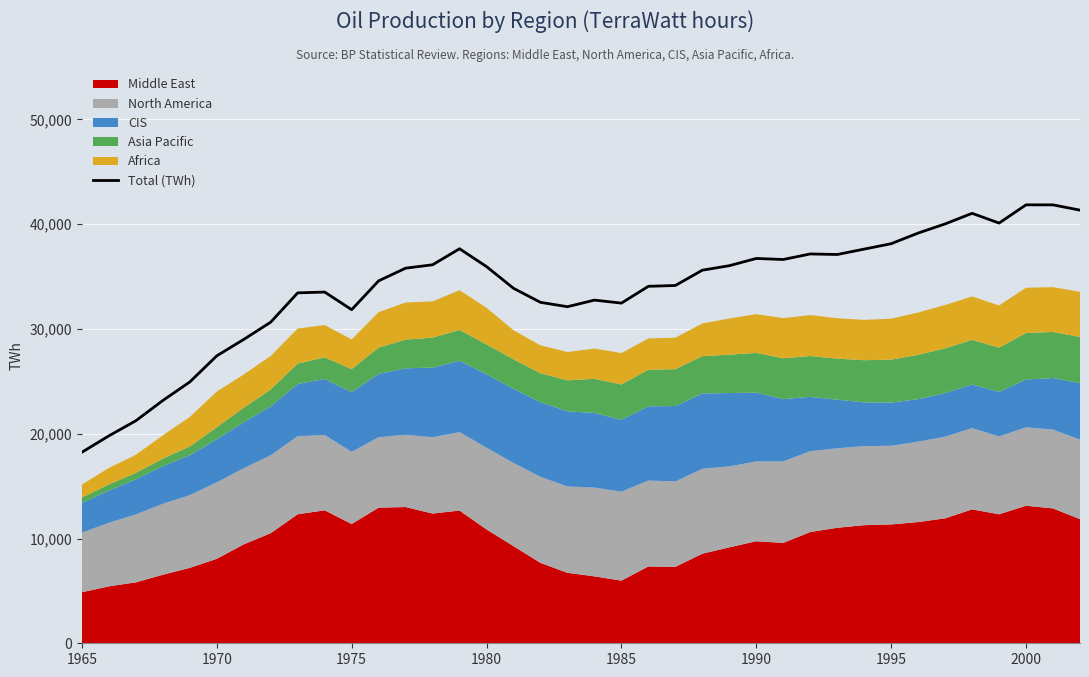

How many values exceed 35607?

19